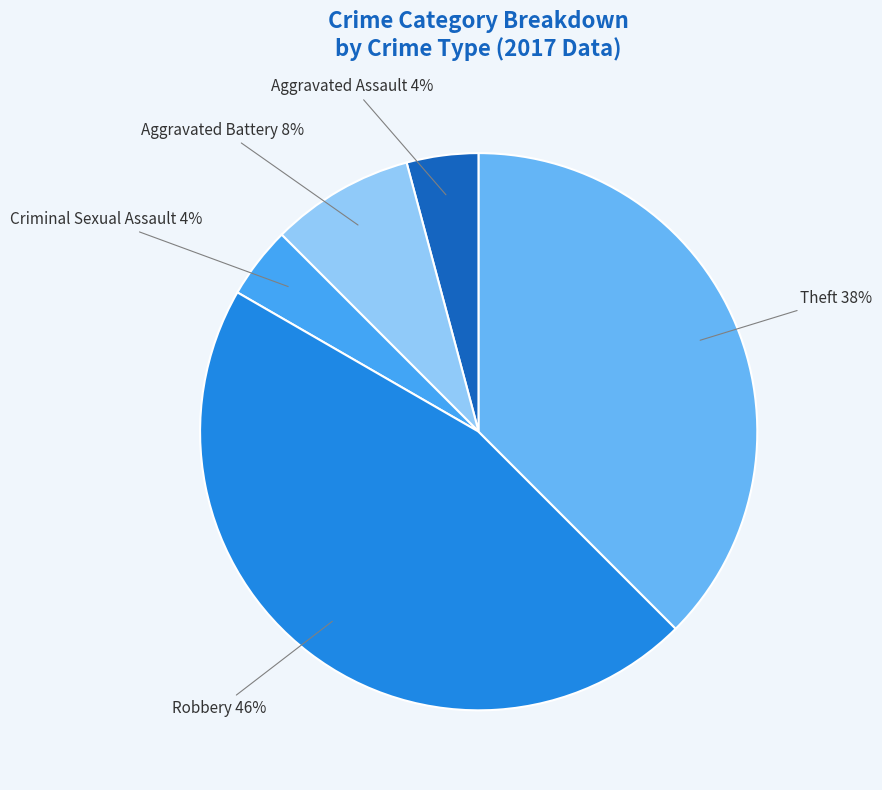

Do Aggravated Battery 8% and Robbery 46% together represent more than half of the pie?

Yes